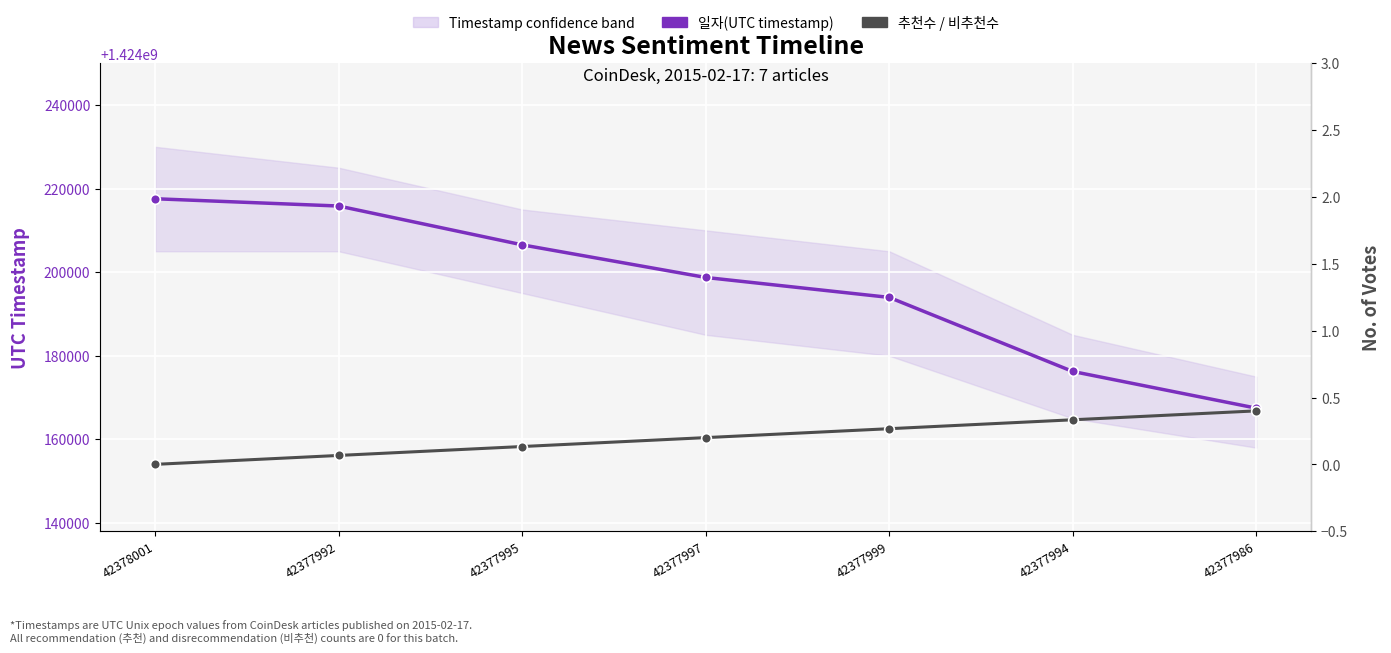

Rank the series at 42377997 from highest to lowest value.

일자(UTC timestamp), 추천수 / 비추천수